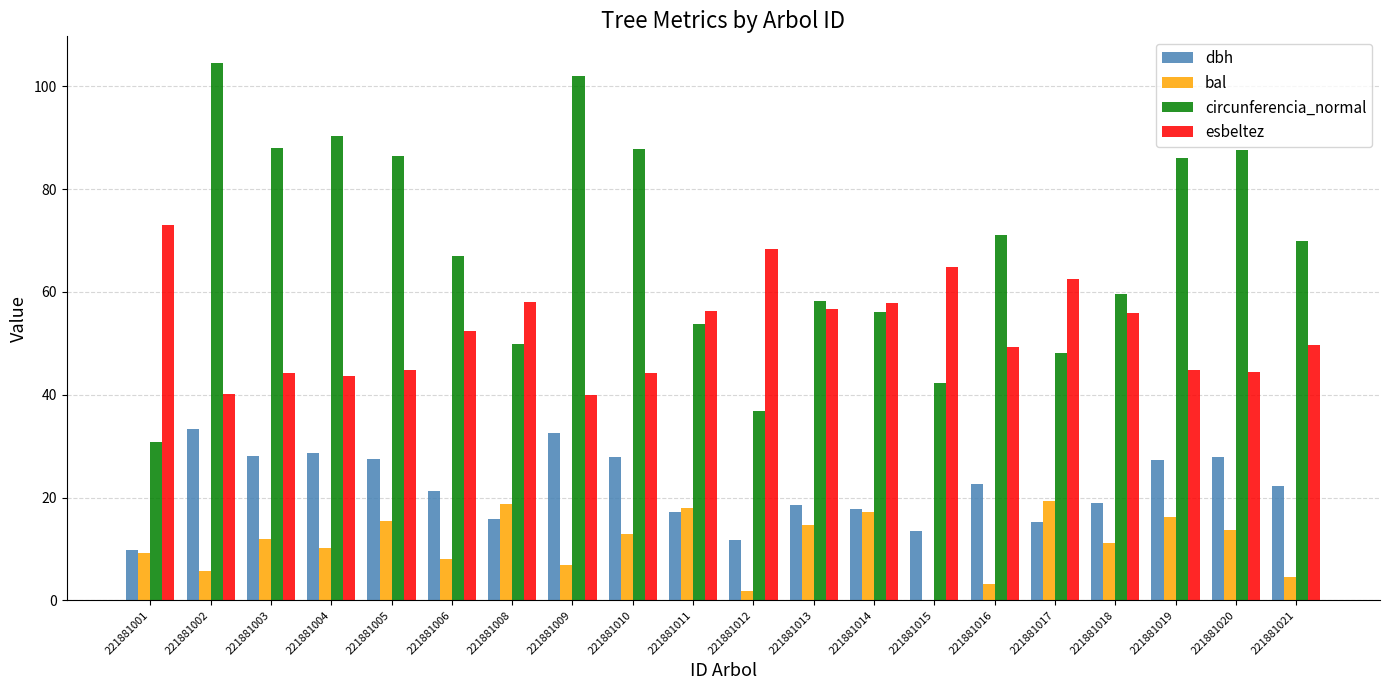

What are all the series names shown in the legend?

dbh, bal, circunferencia_normal, esbeltez